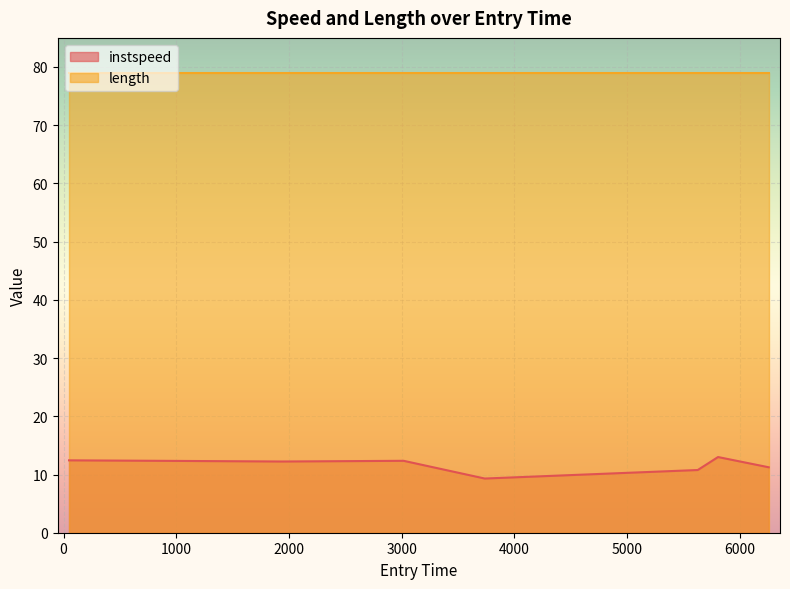

Rank the categories by value from lowest to highest.

3737.9989591386666, 5628.404273653299, 6258.385876852441, 1938.3637041646036, 1038.1734497407128, 3017.774513120438, 48.202320221193105, 5808.38686072261